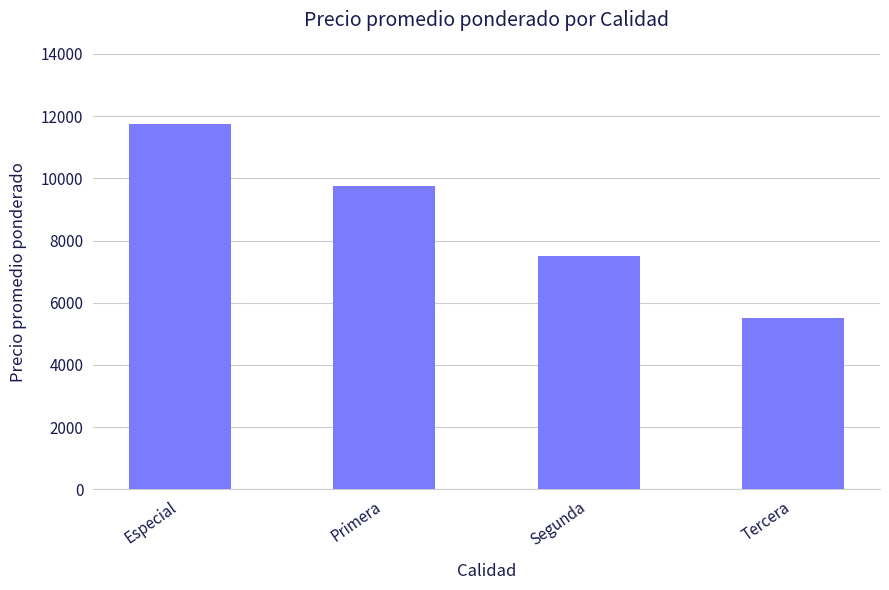

What is the minimum value shown in the chart?

5500